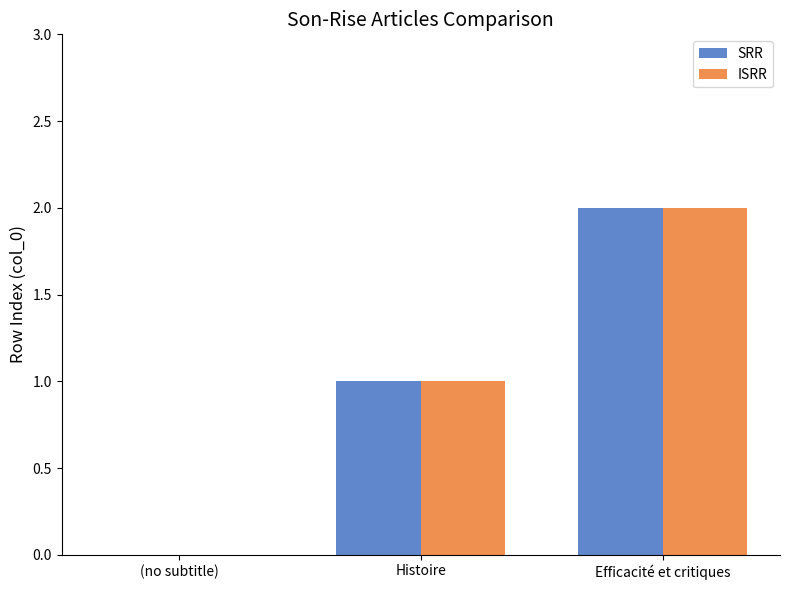

What are all the series names shown in the legend?

SRR, ISRR